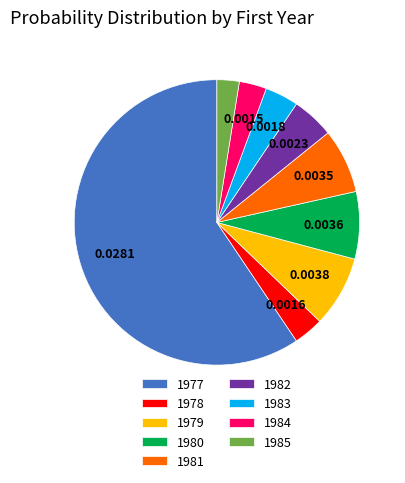

Count the number of slices in the pie.

9